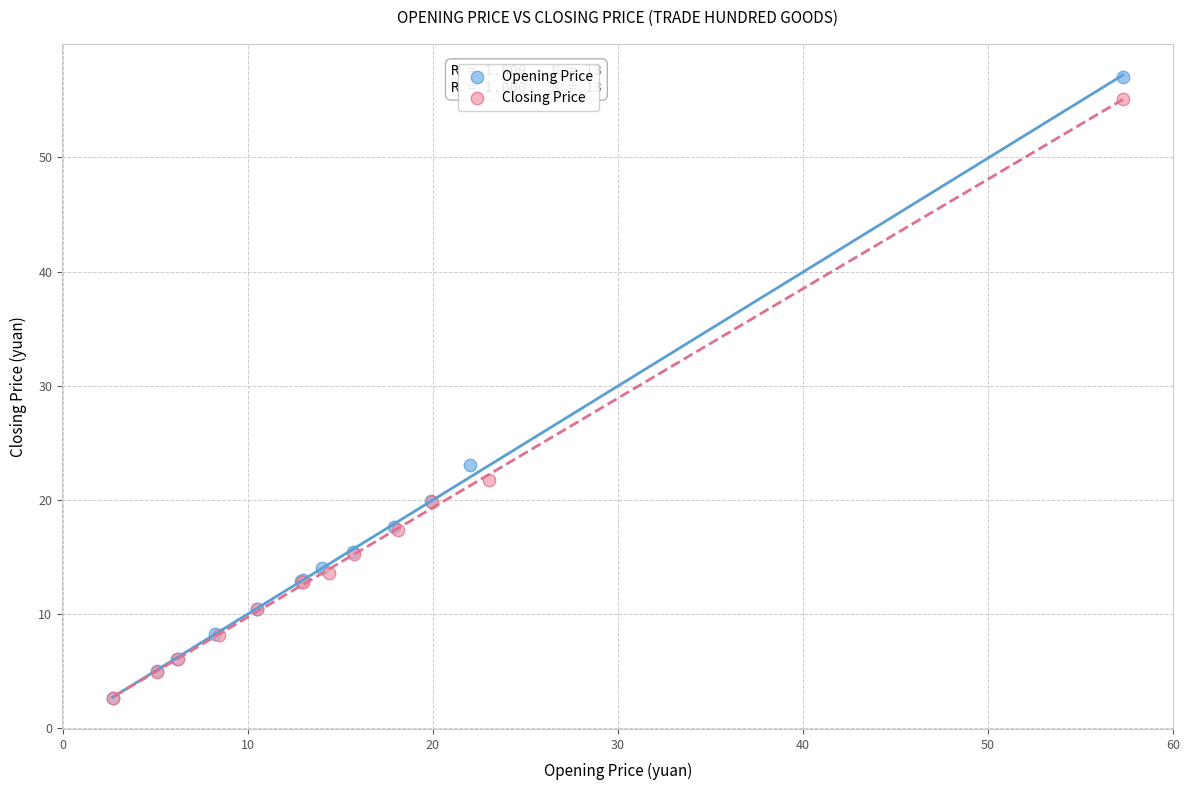

What are all the series names shown in the legend?

Opening Price, Closing Price